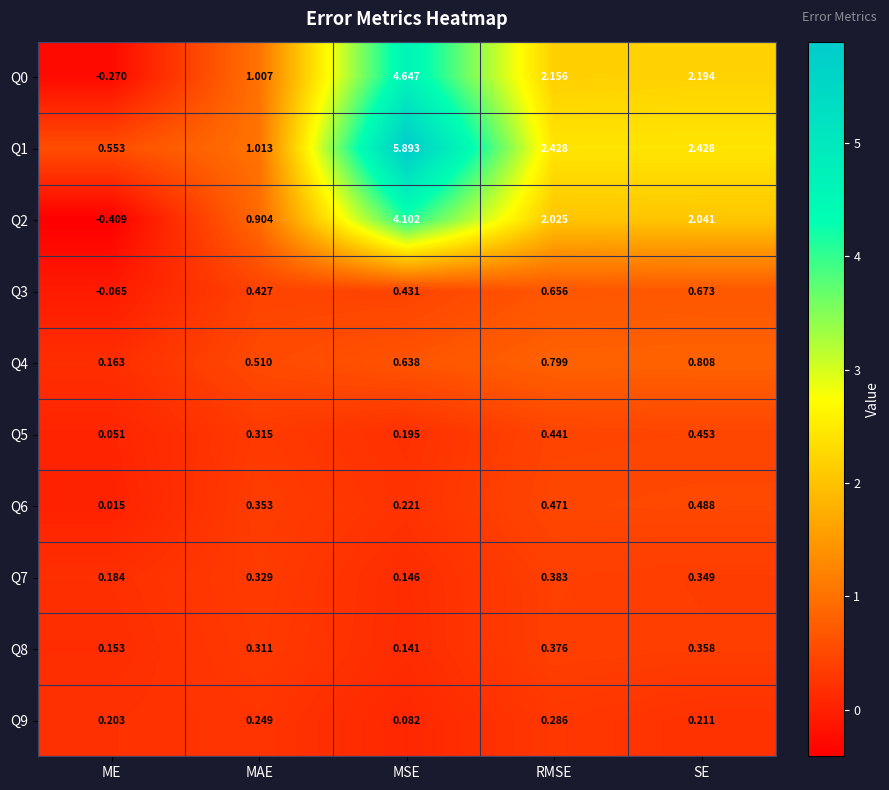

At which category is the sum across all series the highest?

MSE